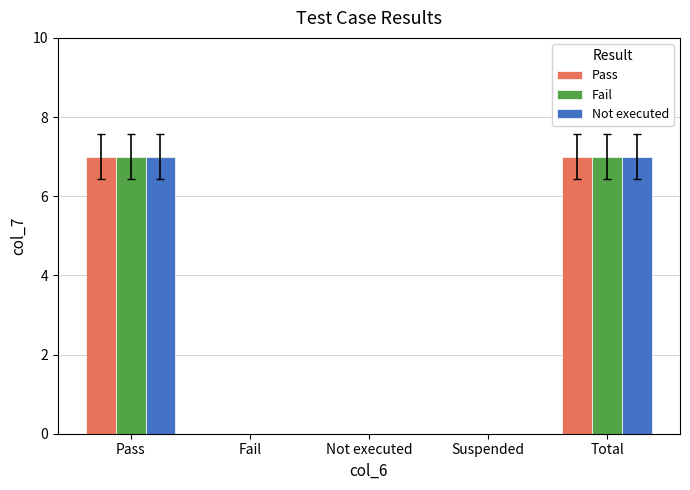

What is the approximate value of Fail at Total?

7